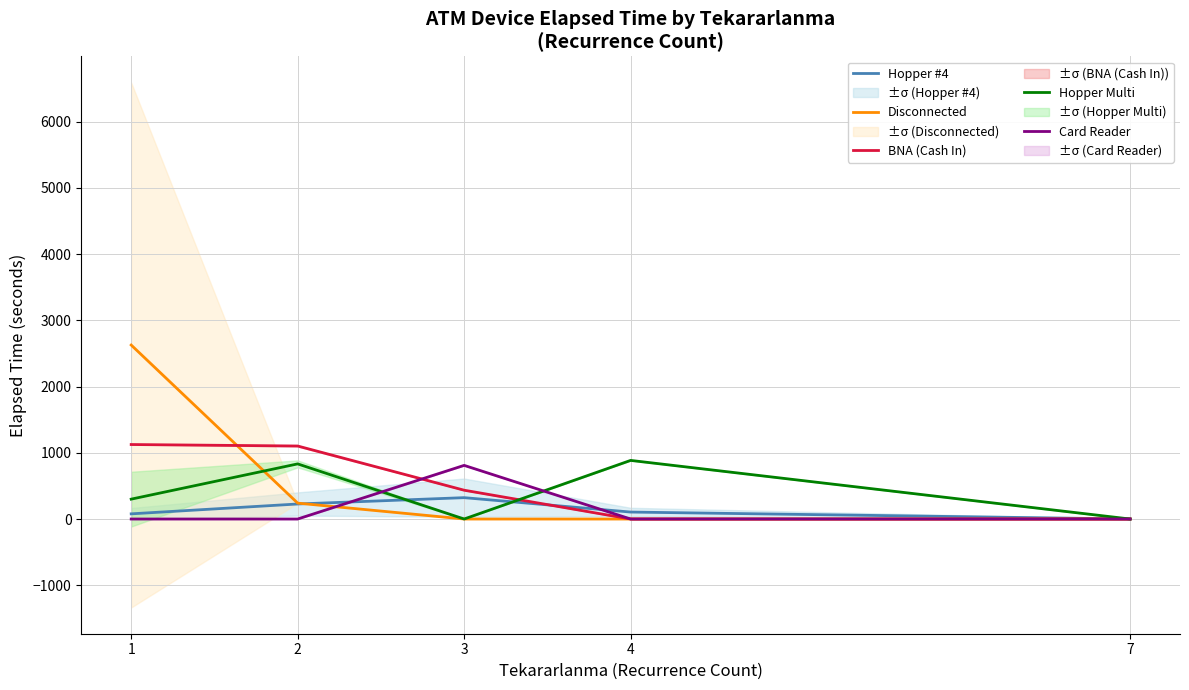

What is the average value of the Hopper Multi series?

403.5